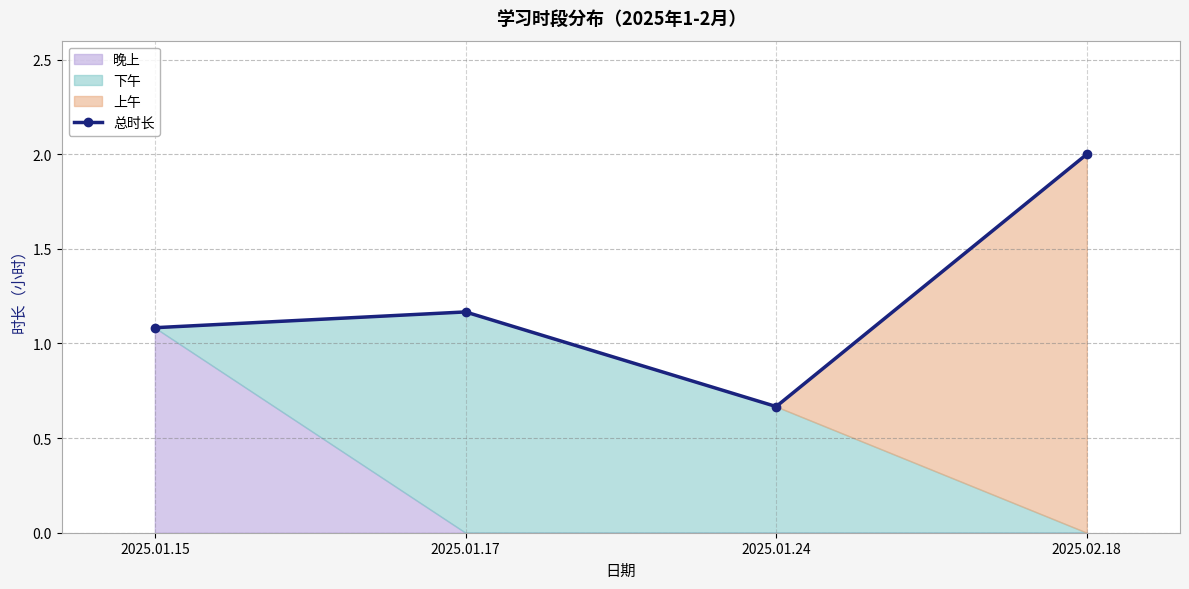

Where does the data first go above 1?

2025.01.15